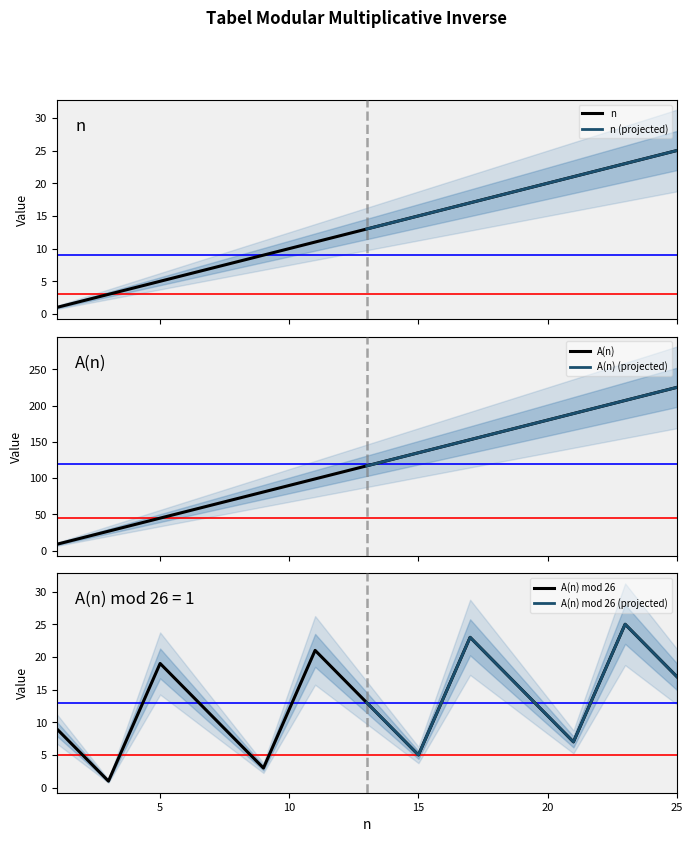

What is the difference between the maximum and second lowest values in the A(n) mod 26 series?

22